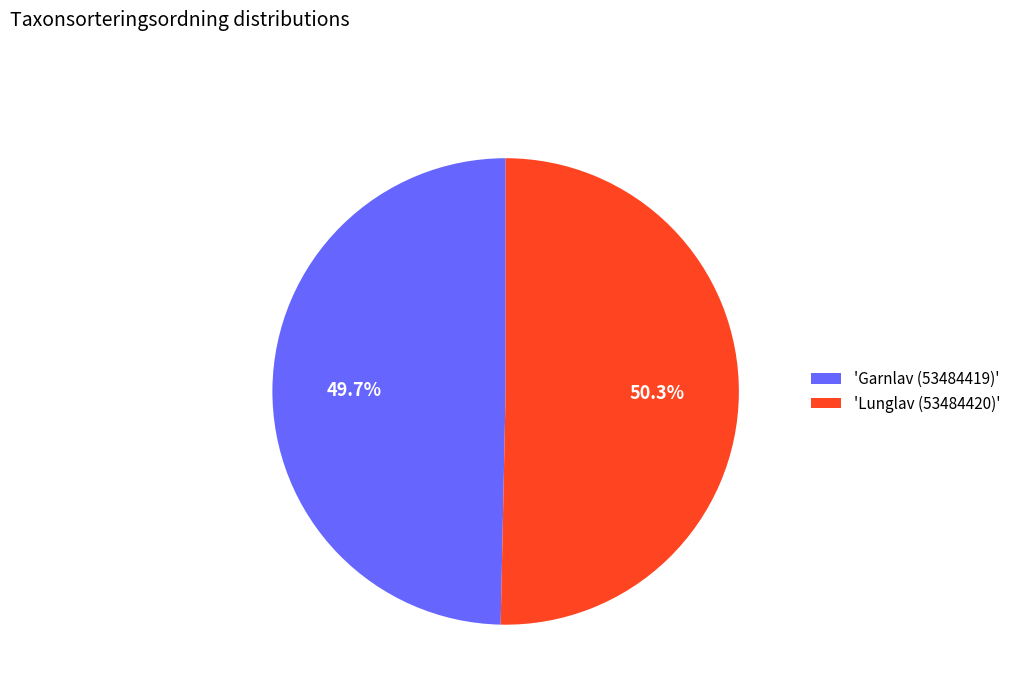

Rank the categories by value from highest to lowest.

'Lunglav (53484420)', 'Garnlav (53484419)'